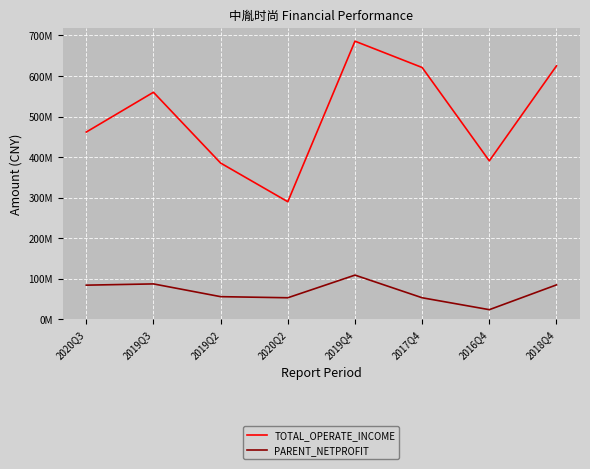

Does the chart display data point markers on the line(s)?

No